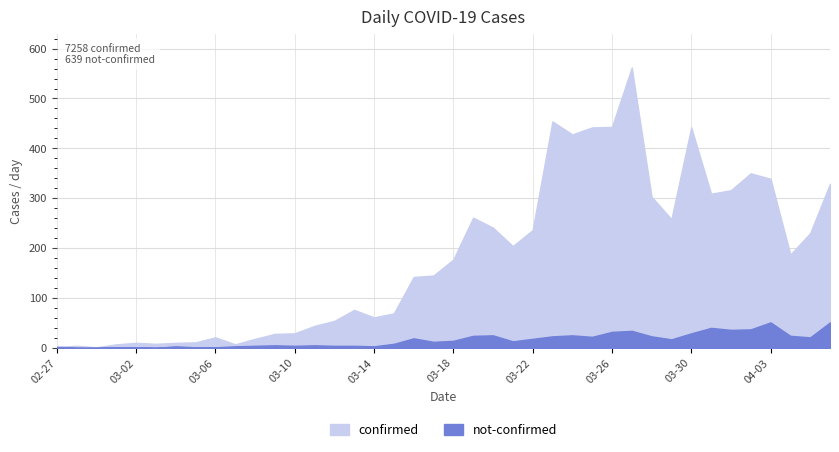

How many data points in not-confirmed are less than 14?

20